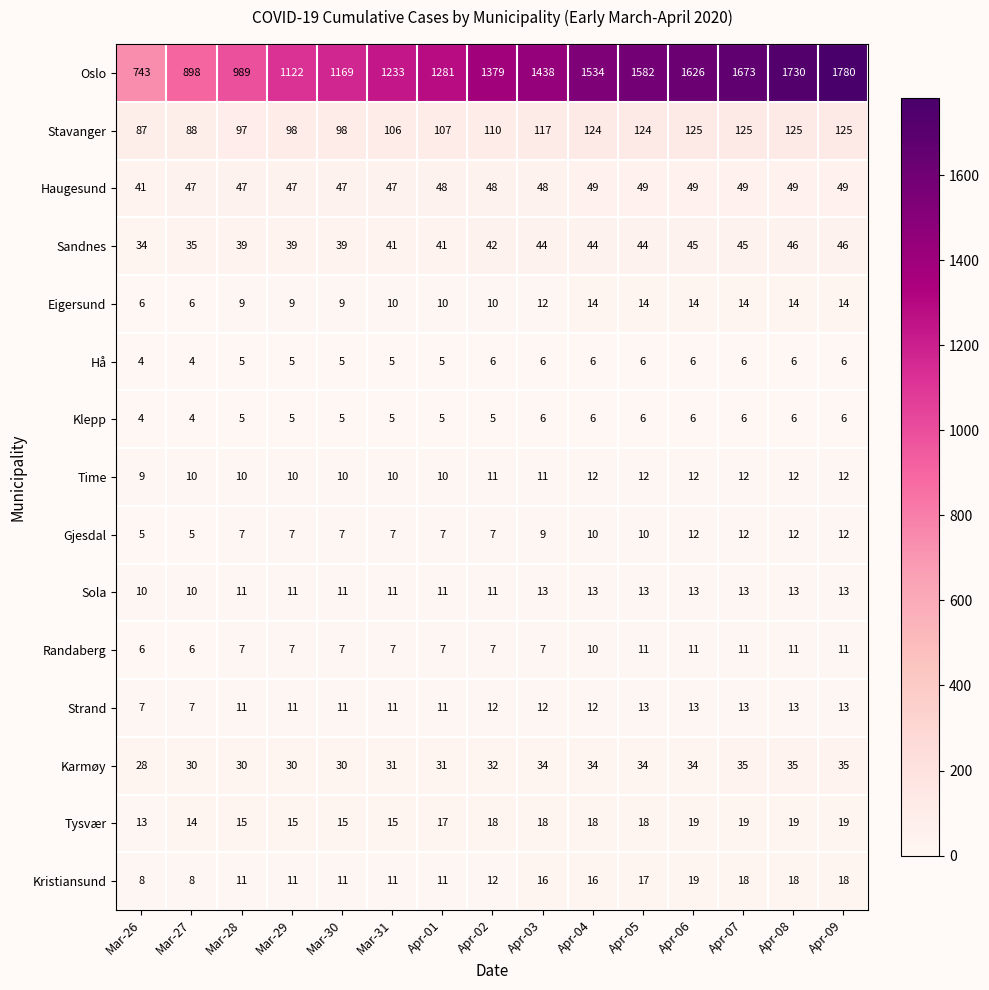

Which series has the largest range (max minus min)?

Oslo